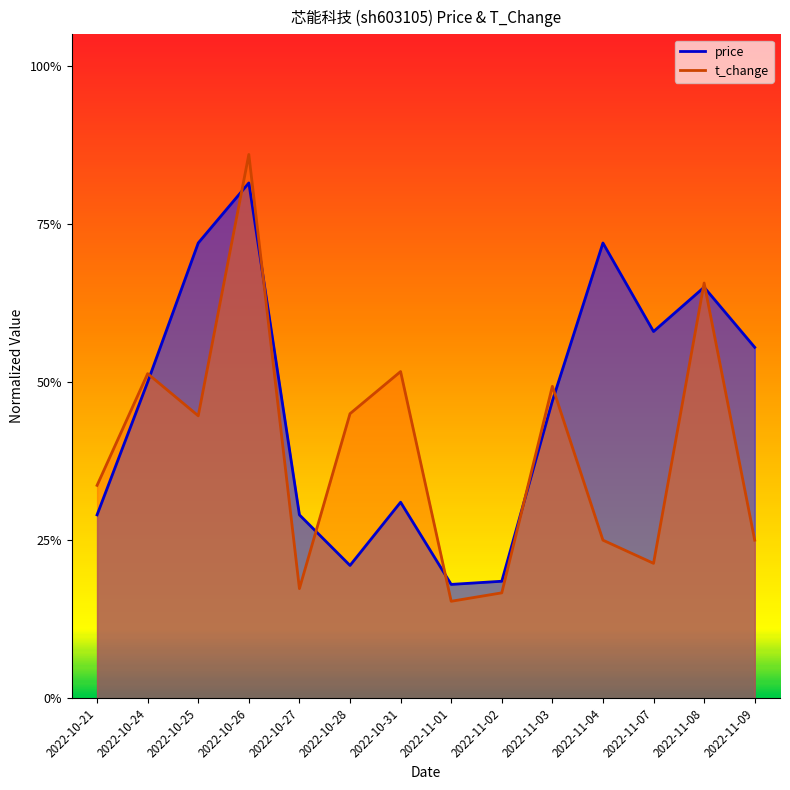

After their last crossing, which series has the higher values: t_change or price?

price